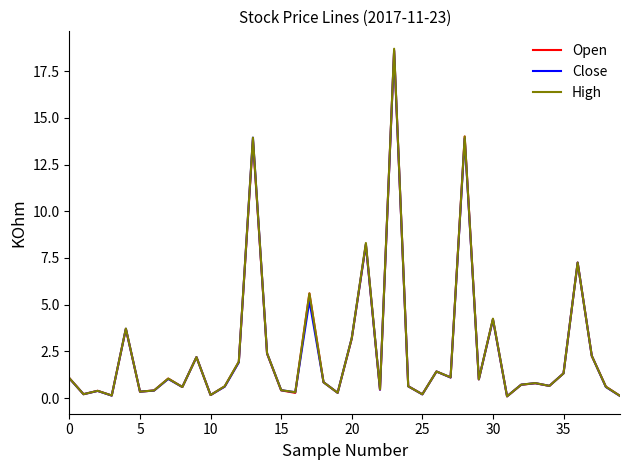

List the series in order of their overall mean, highest first.

High, Open, Close